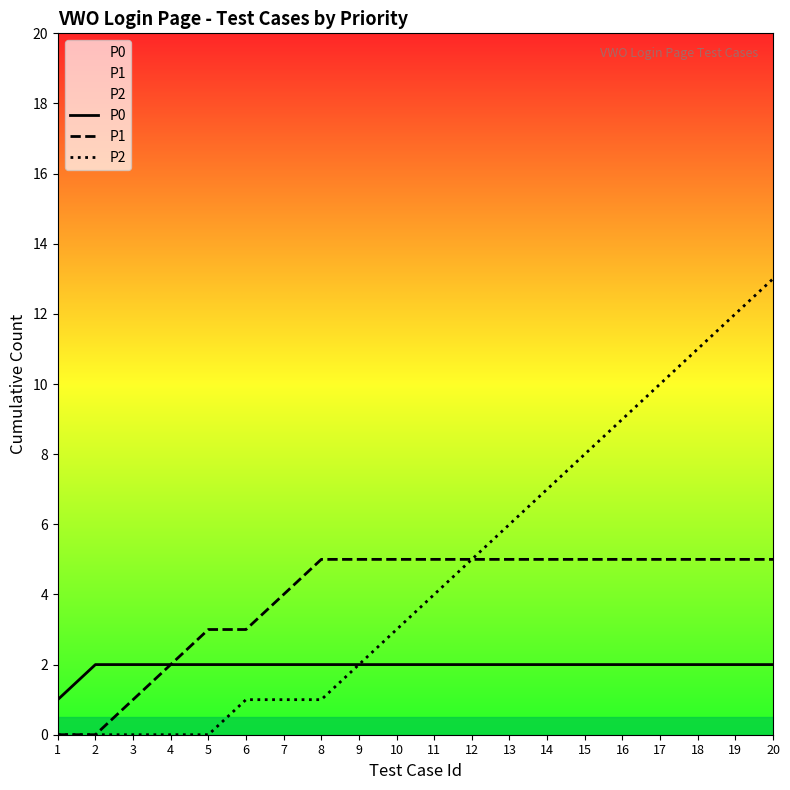

What is the value of the P1 point at the 17th from the left?

5